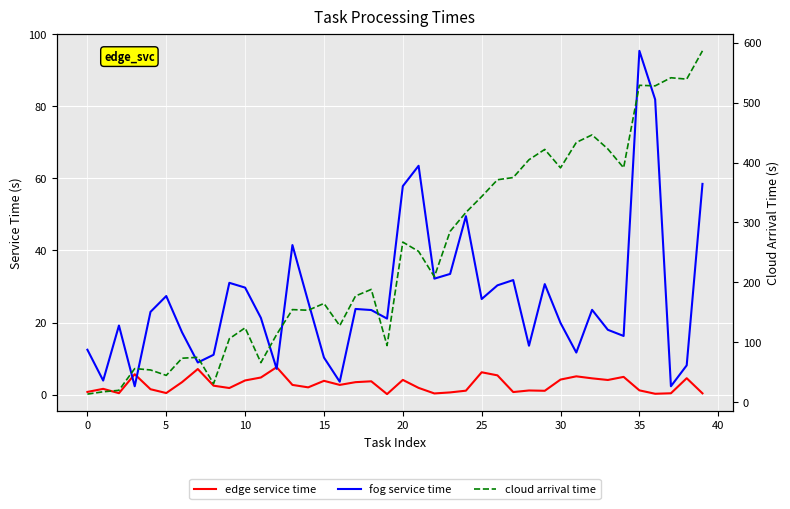

What is the label of the 28th point from the left?

27